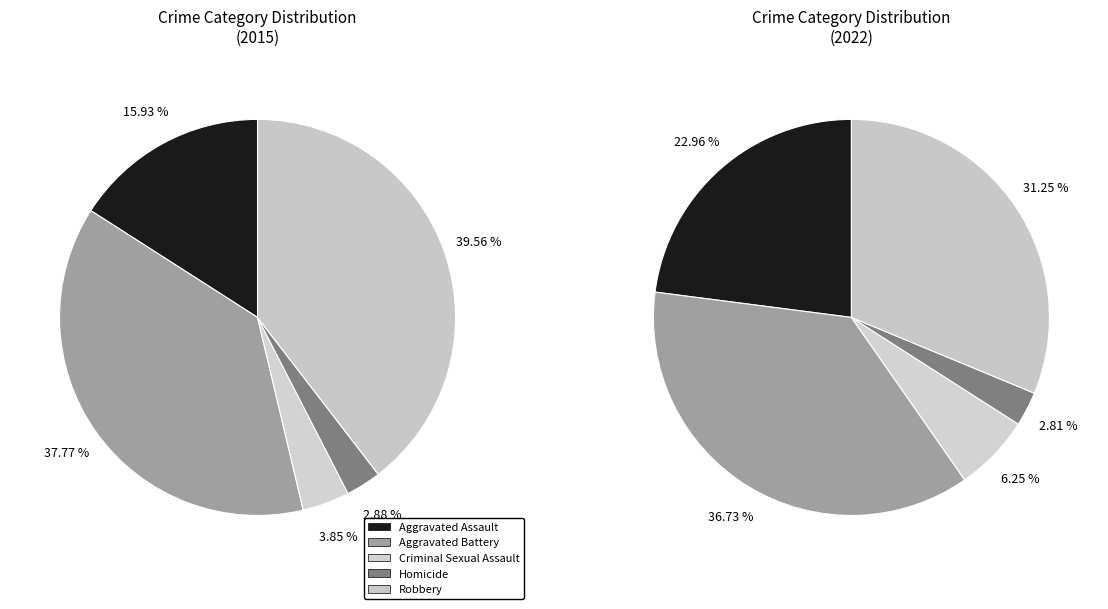

The 3 slice represents 1% of the pie. True or false?

False